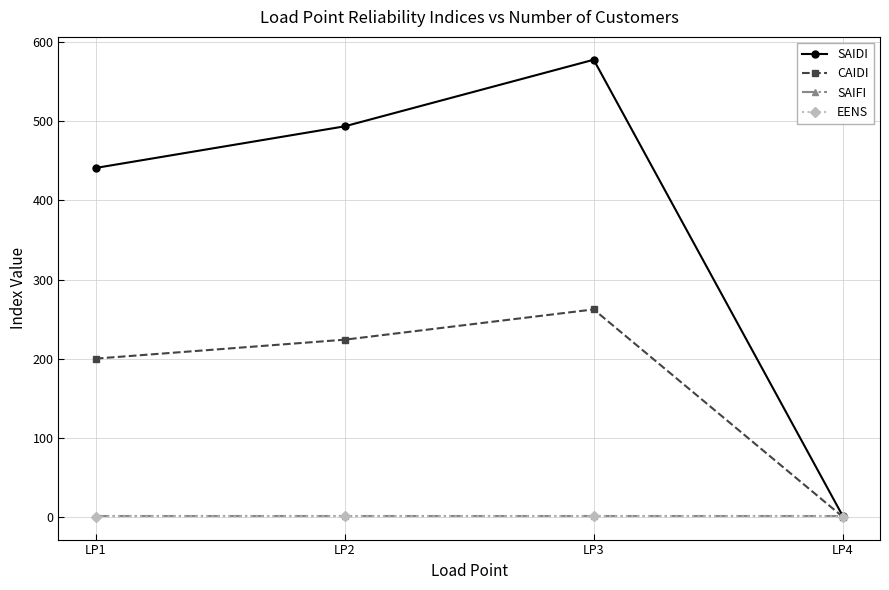

At which category is the sum across all series the highest?

LP3